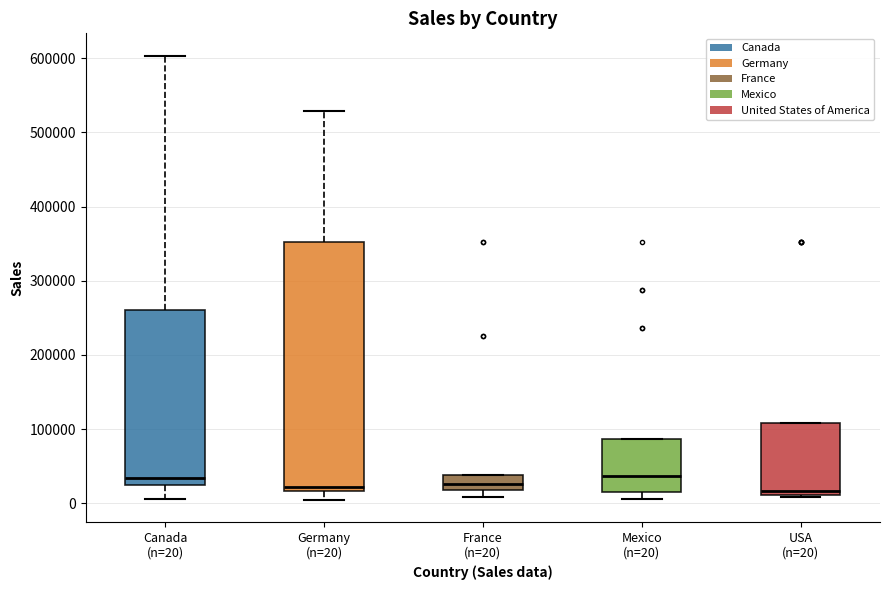

Reading left to right, transcribe this box plot: for each box, give where its median line is, the range the box spans, and where its two whiskers end, as read against the y-axis. The values are not printed on the chart, so give them approximately, as read against the axis.

Canada (n=20): median 30000, box 20000 to 260000, whiskers 10000 to 600000
Germany (n=20): median 20000 (just above the box's lower edge), box 20000 to 350000, whiskers 0 to 530000
France (n=20): median 30000, box 20000 to 40000, whiskers 10000 to 40000
Mexico (n=20): median 40000, box 10000 to 90000, whiskers 10000 (just below the box's lower edge) to 90000
USA (n=20): median 20000, box 10000 to 110000, whiskers 10000 to 110000